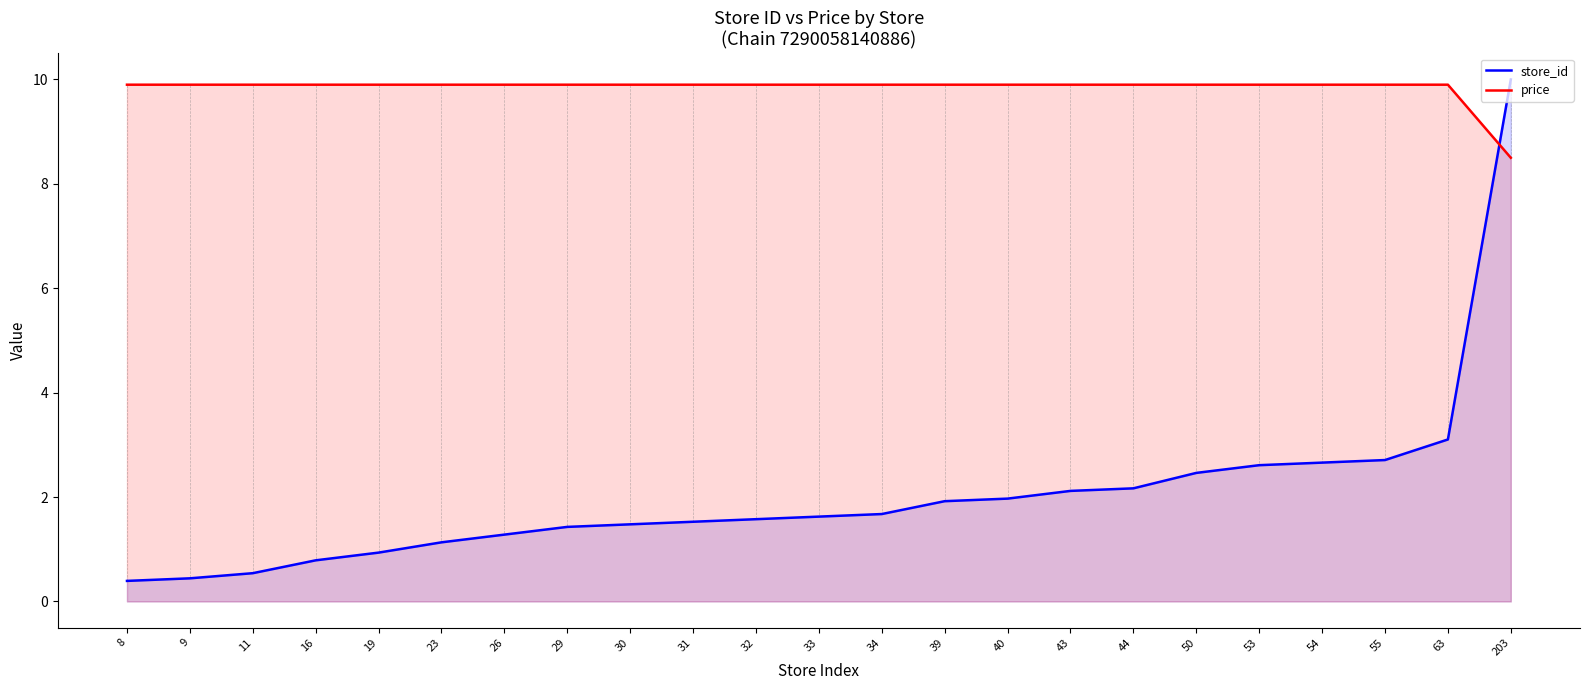

How many values in the store_id series are below 1?

5